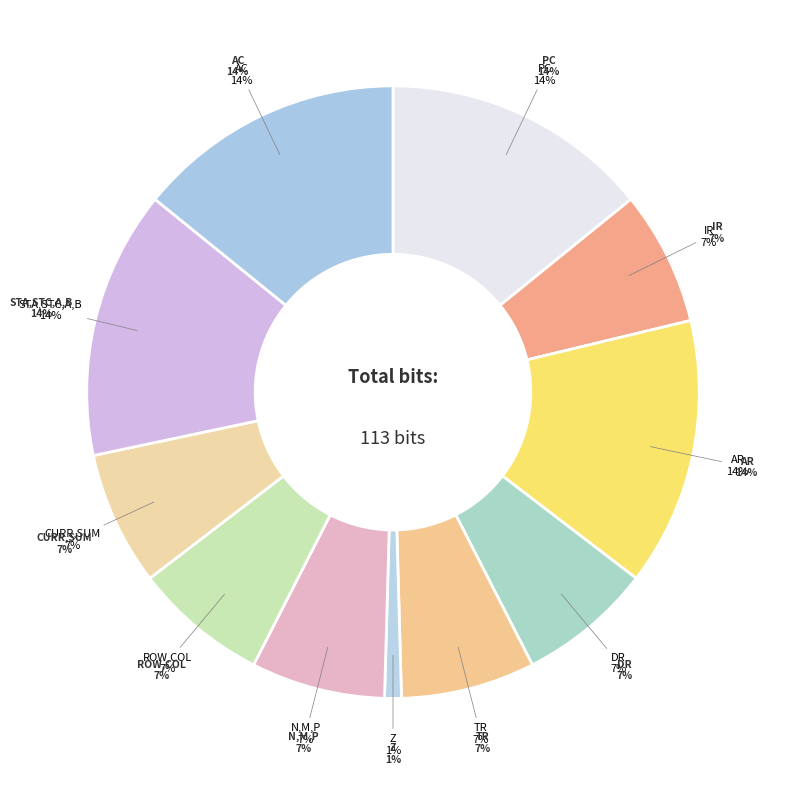

Does PC represent more than half of the total?

No